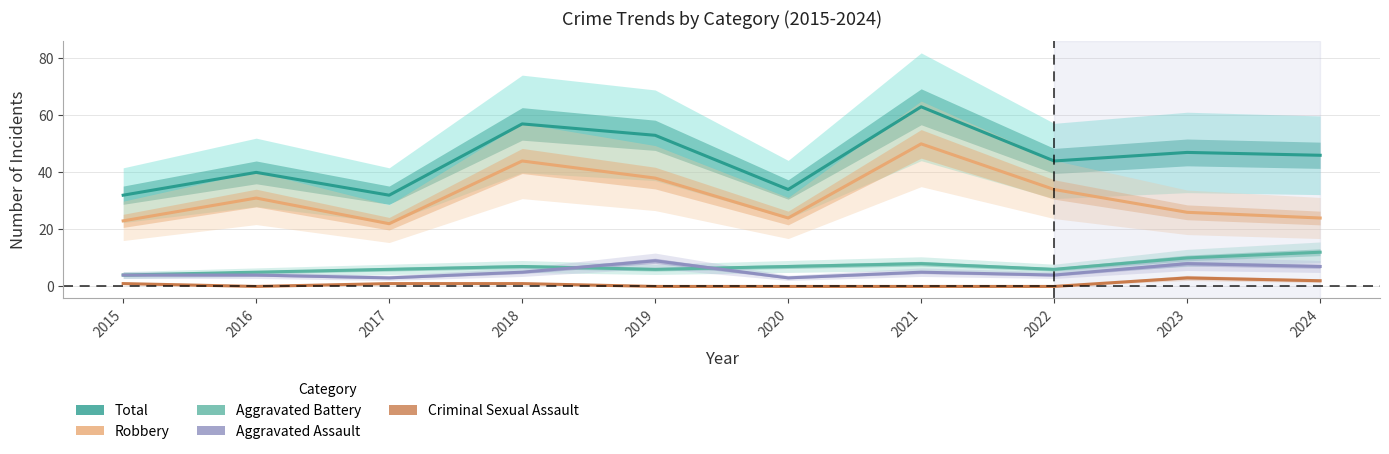

How many values in the Criminal Sexual Assault series exceed 1?

2